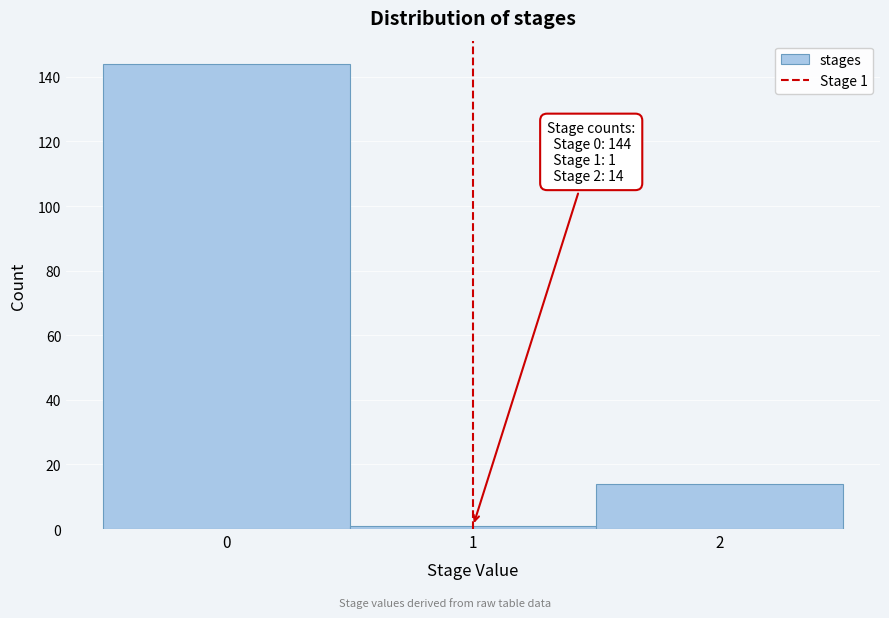

Which range on the x-axis has the tallest bar?

-0.5 to 0.5